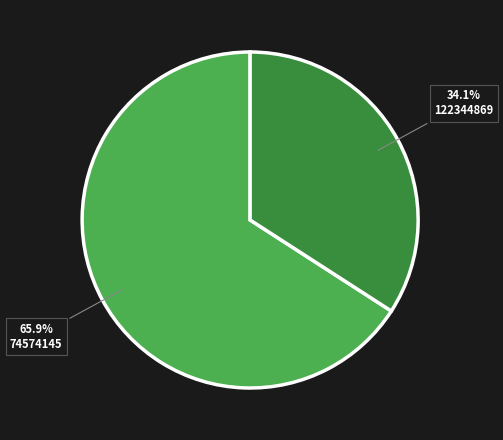

What percentage do 74574145 and 122344869 together represent?

100.0%